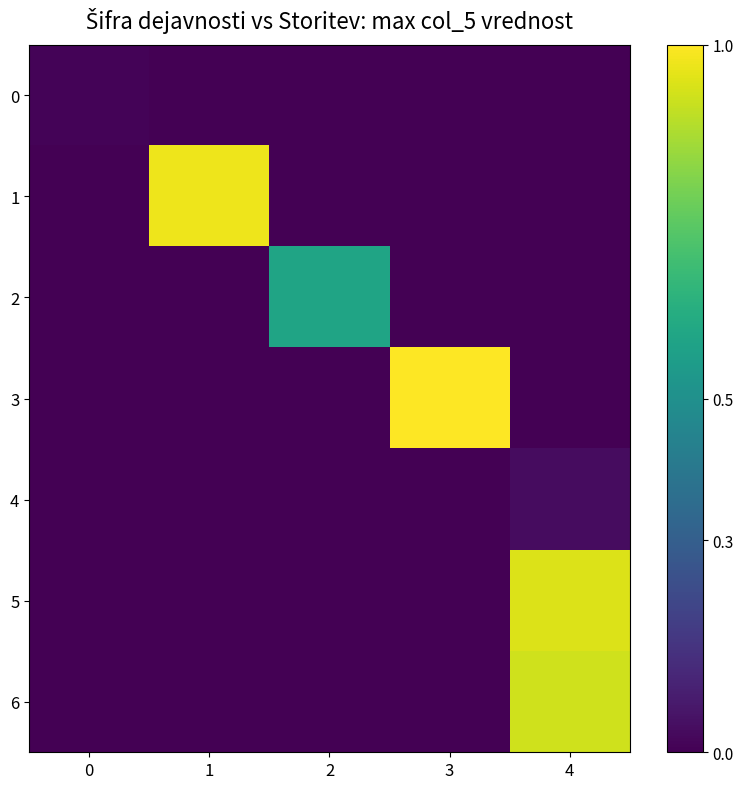

Between 1 and 3, which is larger?

1